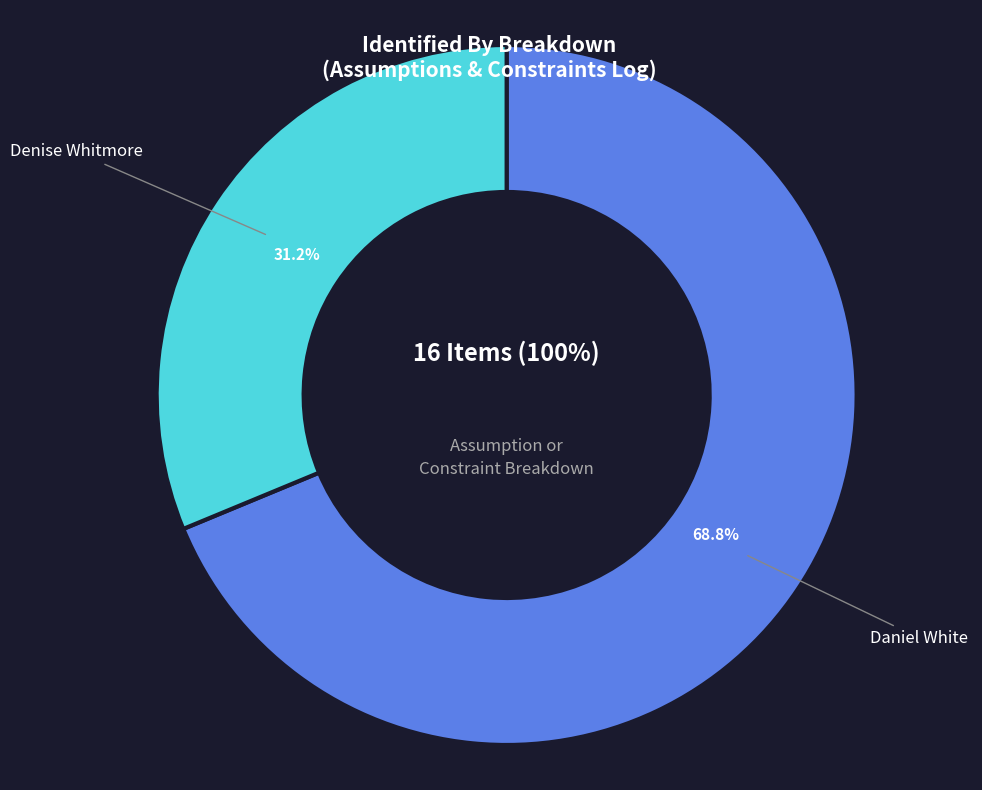

Which category accounts for the majority?

Daniel White